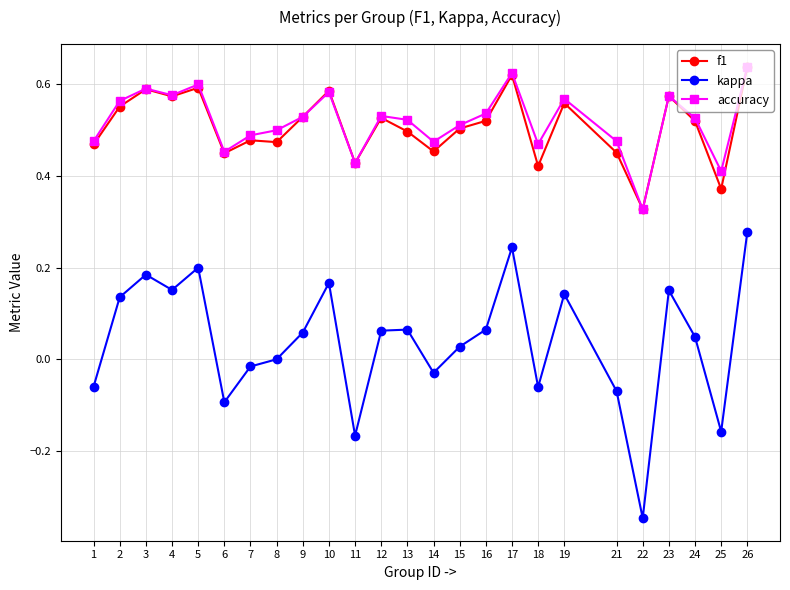

What are all the series names shown in the legend?

f1, kappa, accuracy